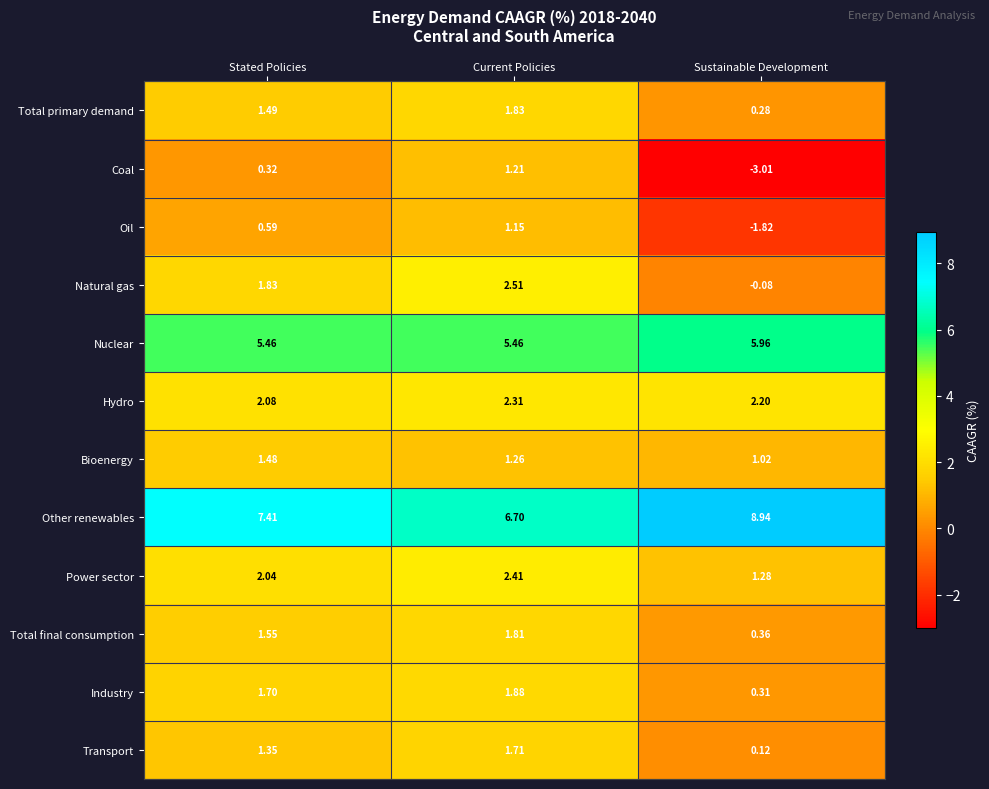

Rank the series by their maximum value, from lowest to highest.

Oil, Coal, Bioenergy, Transport, Total final consumption, Total primary demand, Industry, Hydro, Power sector, Natural gas, Nuclear, Other renewables